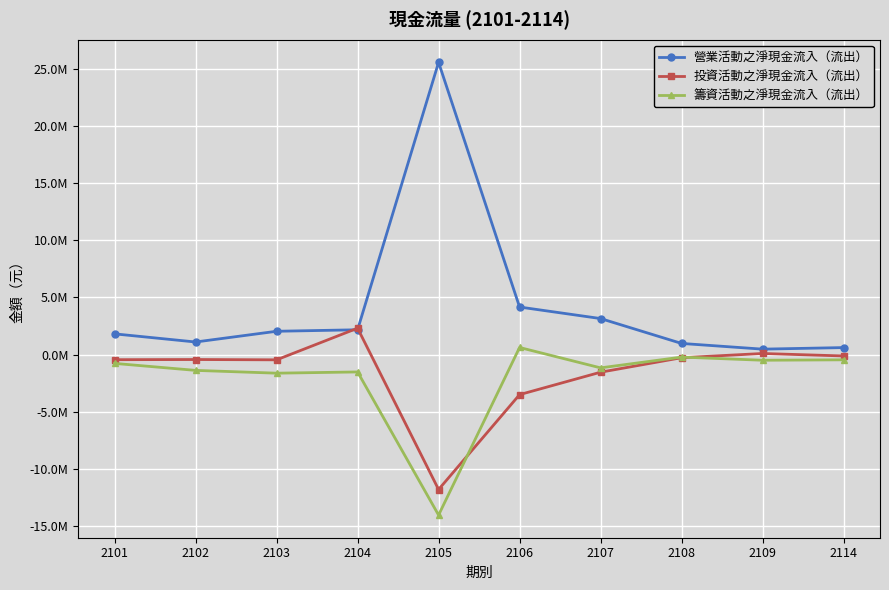

Is this an area chart (filled region under the line)?

No